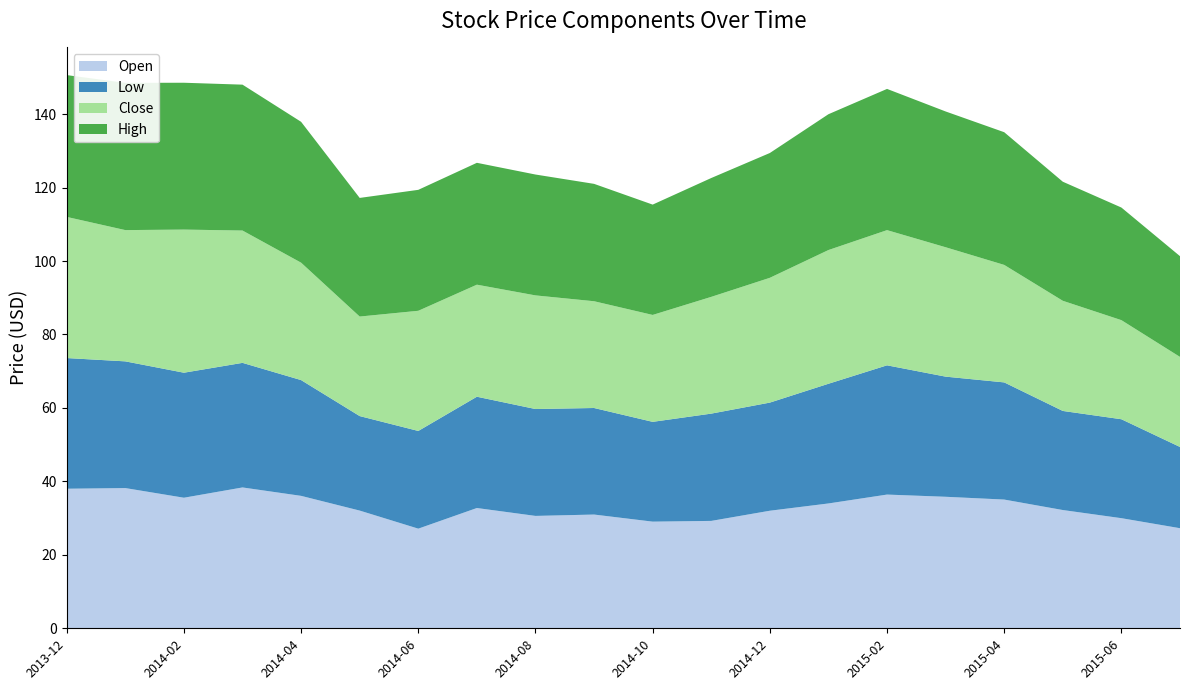

Reading right to left, transcribe all the data shown in this chart.

Open: 27.2	30.0	32.2	35.0	35.8	36.4	34.0	32.0	29.2	29.0	31.0	30.6	32.8	27.1	32.0	36.1	38.4	35.5	38.2	38.0
Low: 22.1	26.9	27.0	31.9	32.7	35.2	32.6	29.4	29.2	27.2	29.0	29.1	30.3	26.6	25.7	31.5	33.9	34.0	34.5	35.6
Close: 24.5	27.0	30.0	32.0	35.2	36.8	36.4	34.0	31.8	29.1	29.1	30.9	30.5	32.7	27.1	32.0	36.0	39.0	35.7	38.4
High: 27.4	30.7	32.4	36.1	37.0	38.5	37.0	34.0	32.4	30.0	32.0	32.9	33.2	32.9	32.3	38.4	39.7	40.0	40.1	38.6